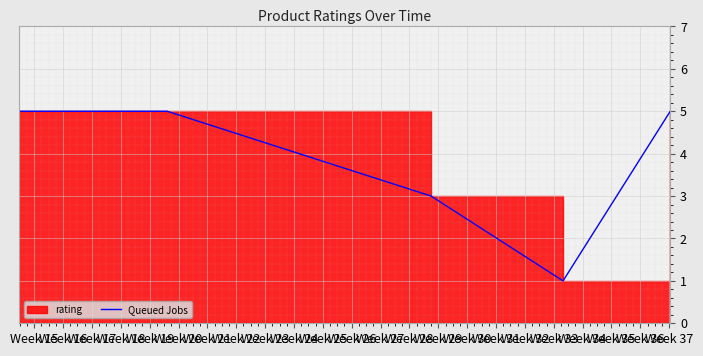

Reading left to right, list all the values displayed in this chart.

5	5	5	5	3	1	5